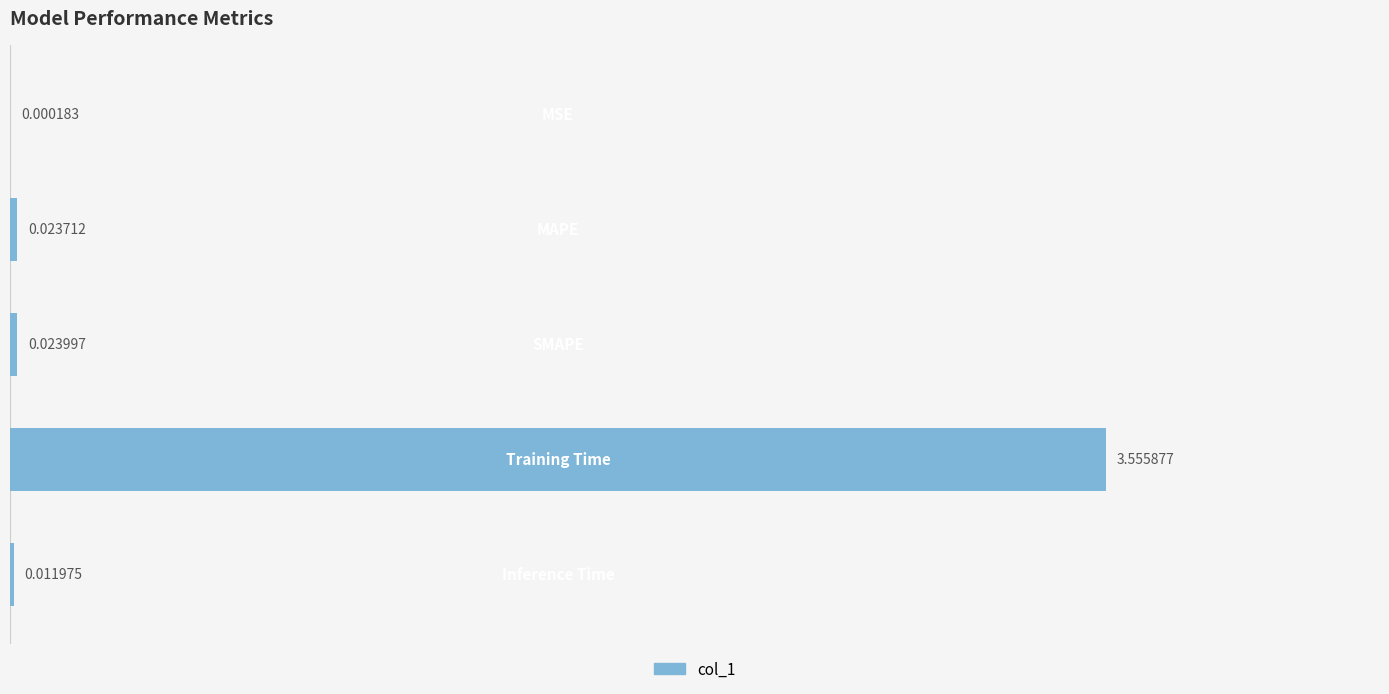

List the labels in order of value, largest first.

3, 2, 1, 4, 0